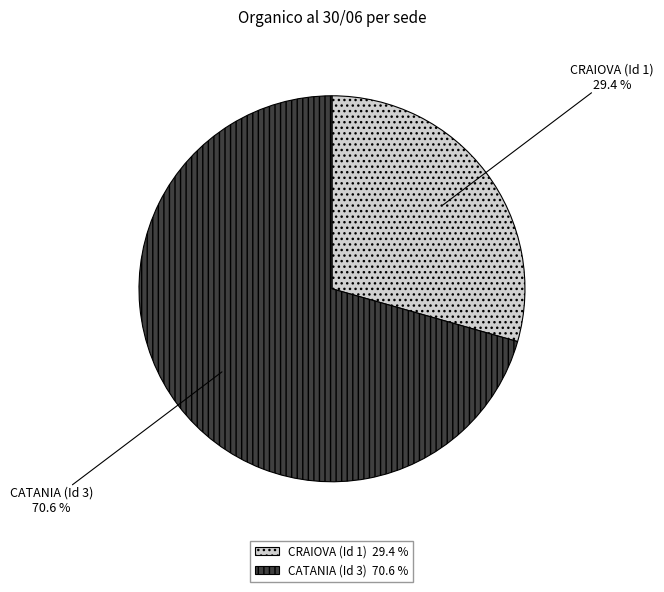

To the nearest percent, what percentage of the pie is CRAIOVA (Id 1)?

29%